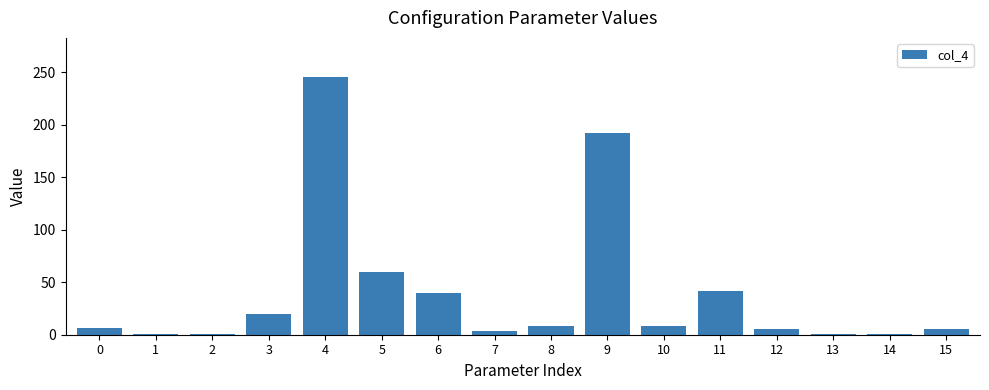

What is the average value?

40